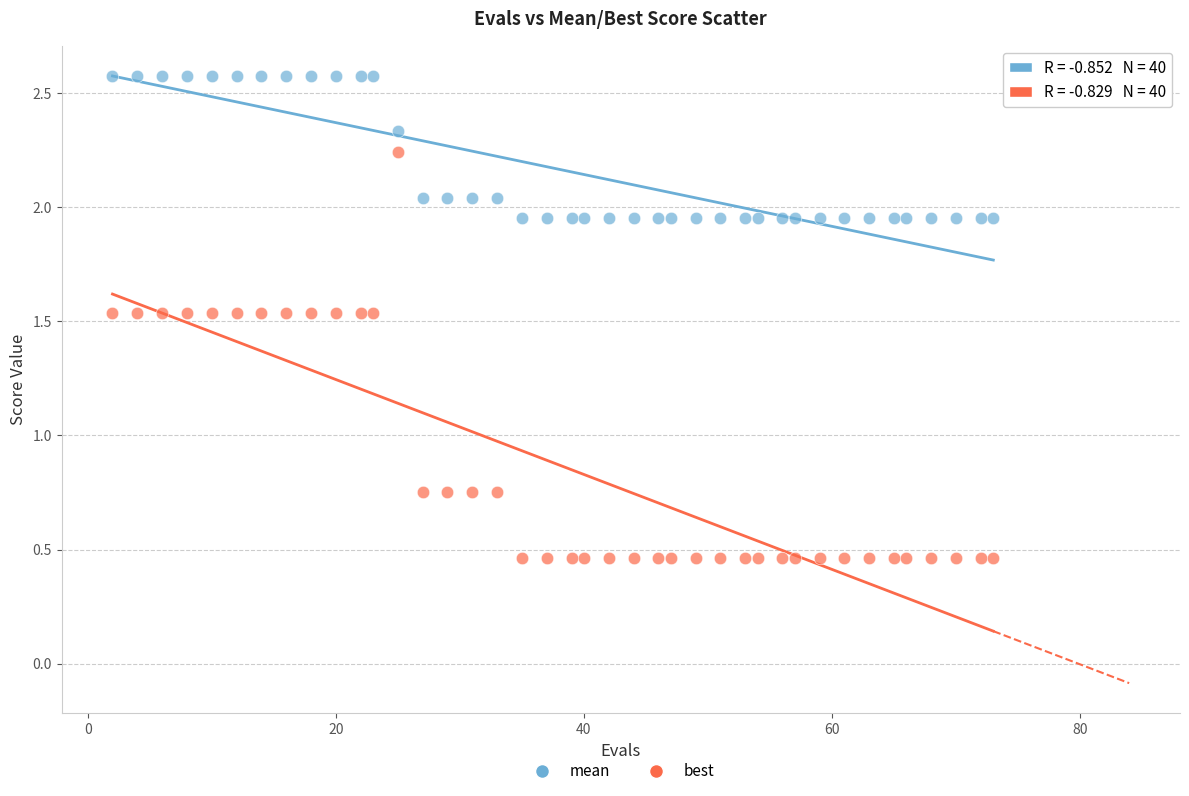

What are all the series names shown in the legend?

mean, best